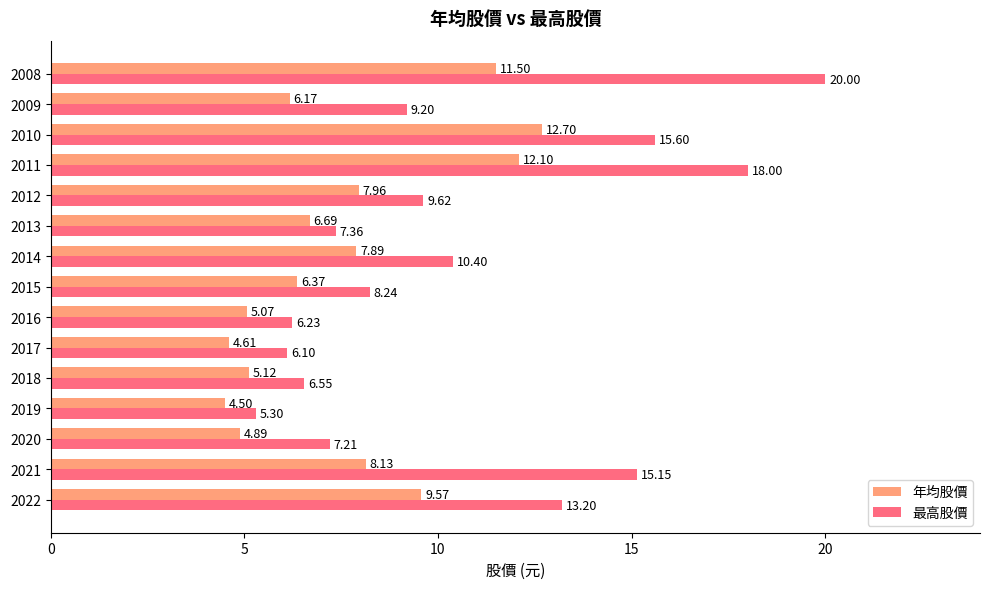

List the labels in order of 年均股價 value, smallest first.

2019, 2017, 2020, 2016, 2018, 2009, 2015, 2013, 2014, 2012, 2021, 2022, 2008, 2011, 2010